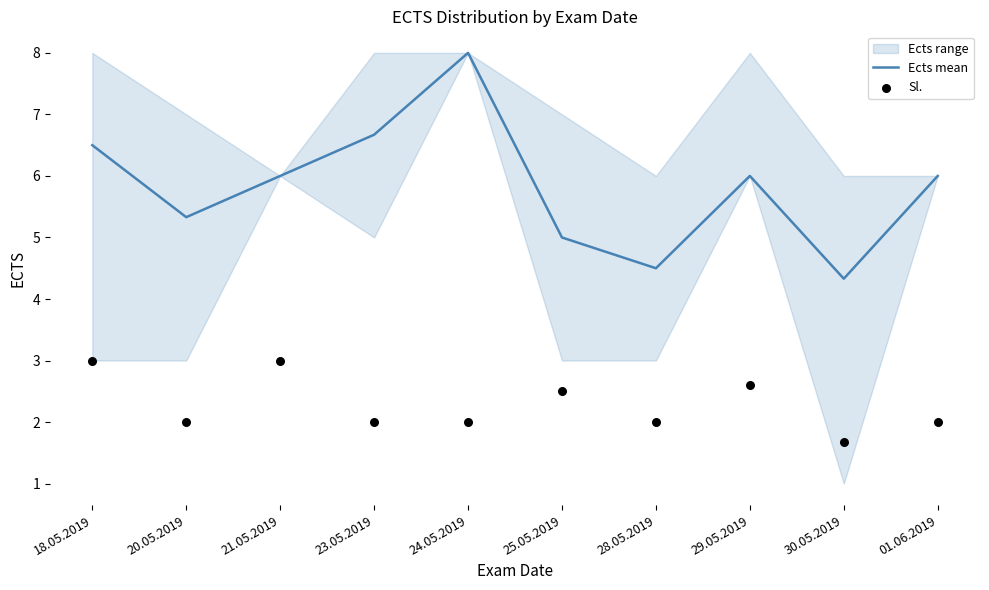

Which series contains the highest Y value?

Ects mean